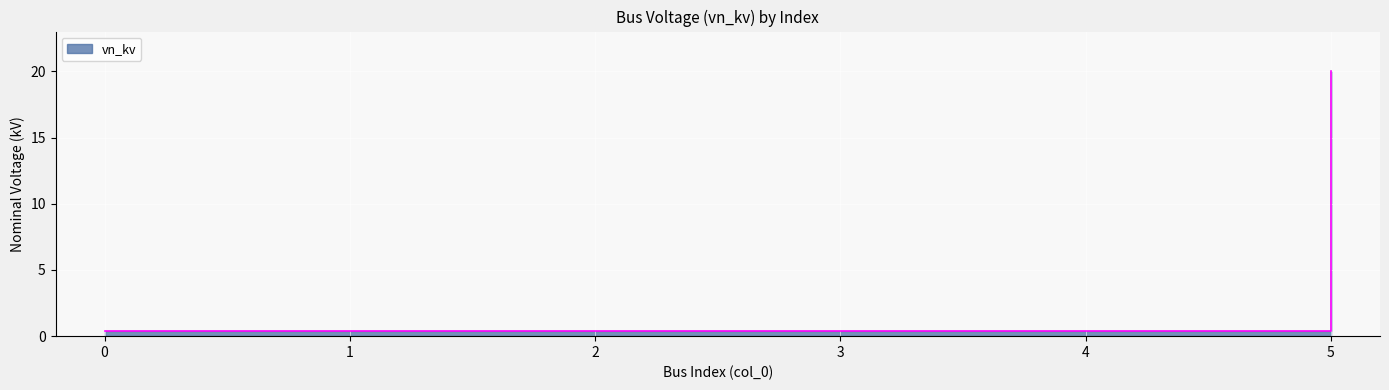

What is the value of the 4th point from the left?

0.4